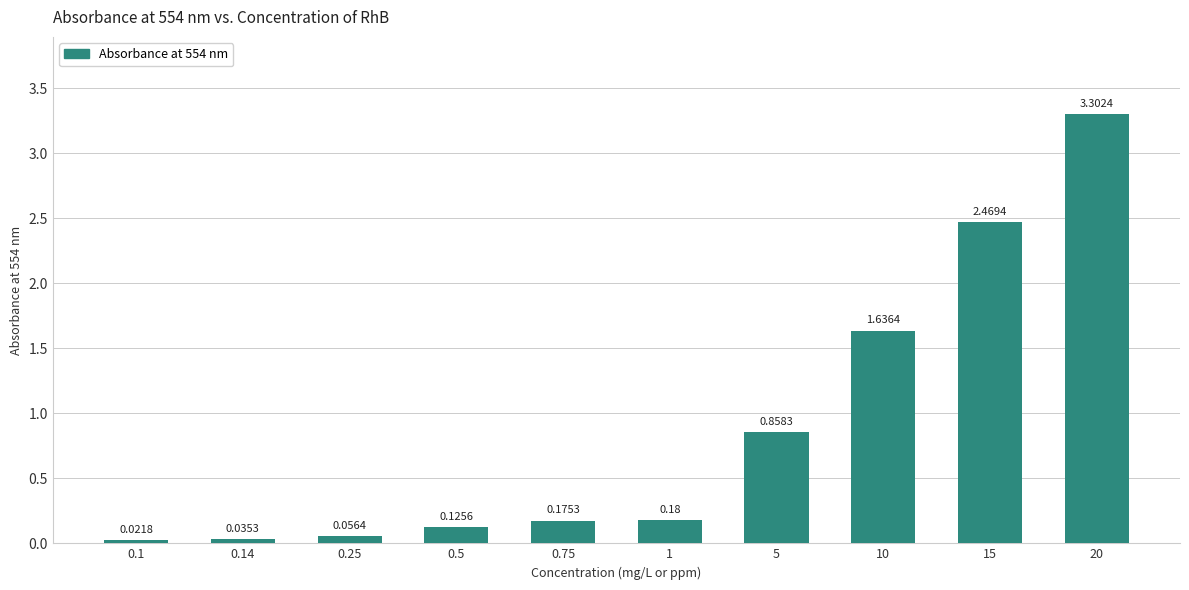

What is the difference between the values at 0.75 and 5?

0.7